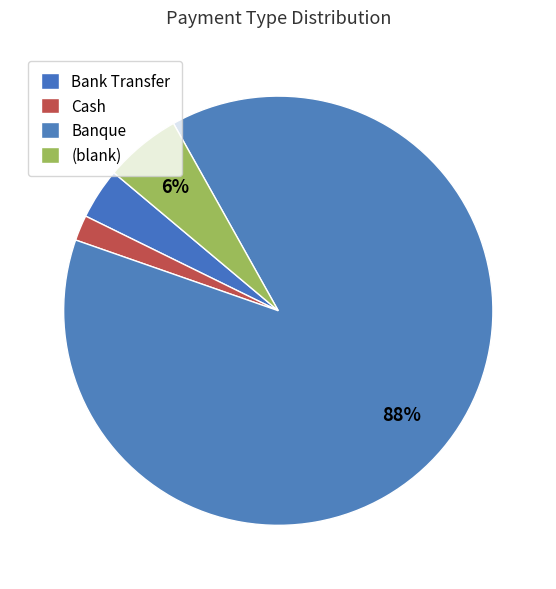

Which has a higher value, Cash or Bank Transfer?

Bank Transfer